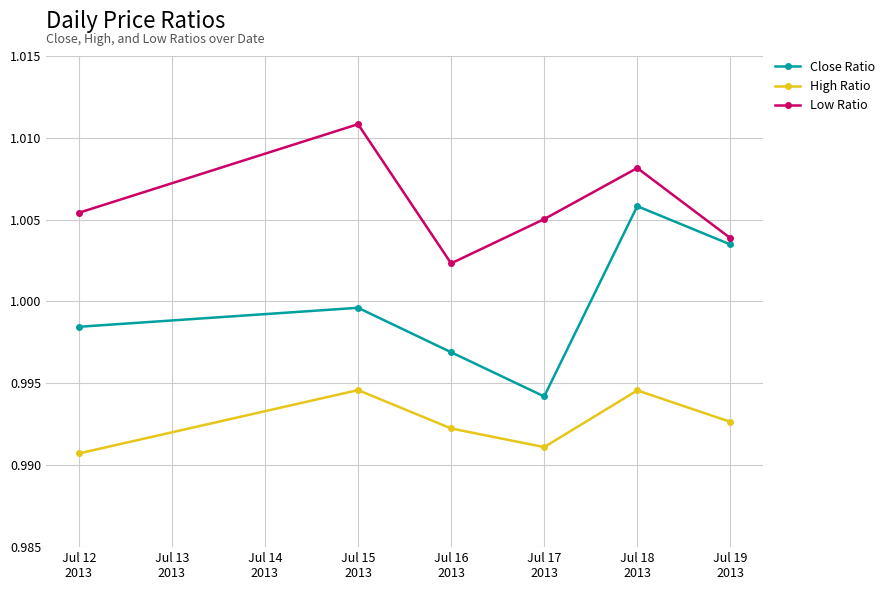

How many lines are shown in the chart?

3